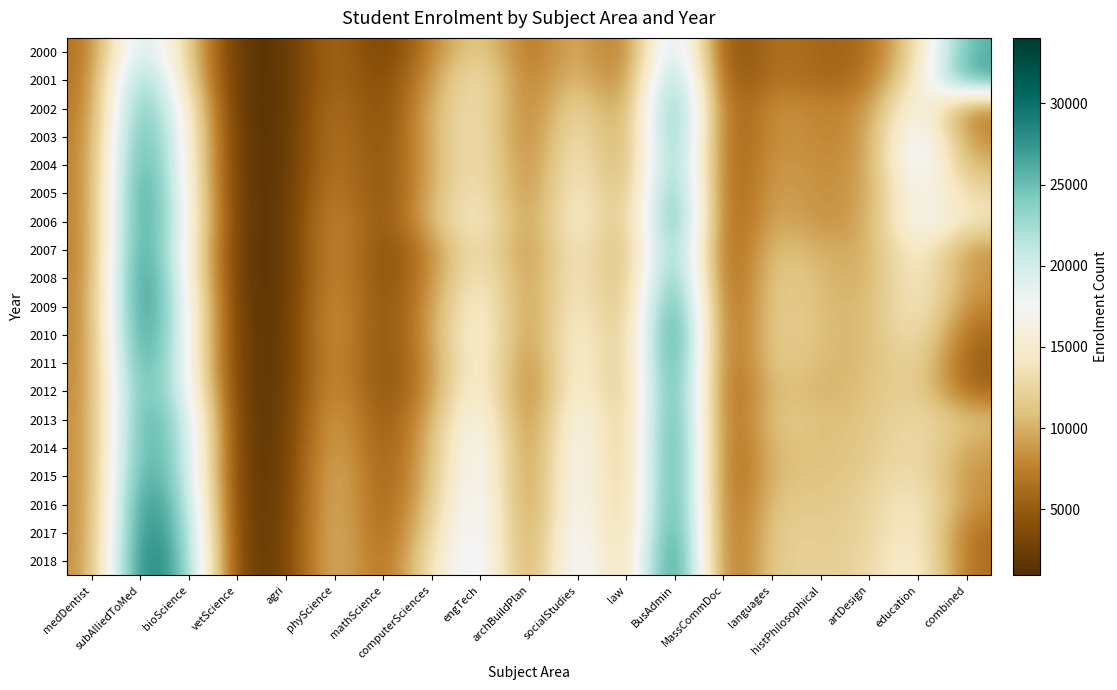

At how many categories does at least one series exceed 22056?

4